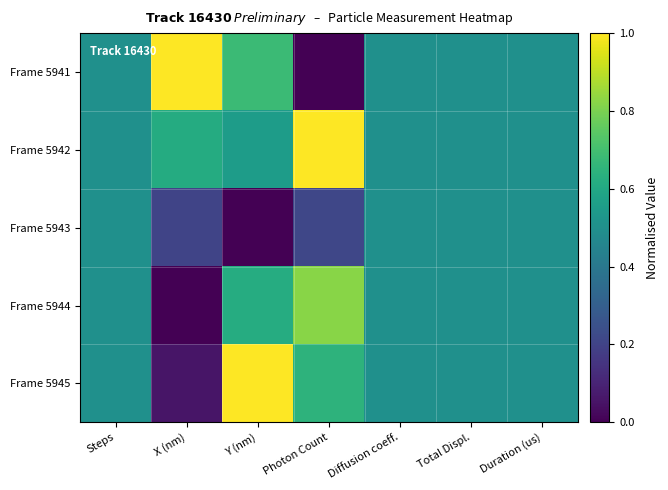

How many categories are shown in the chart?

7